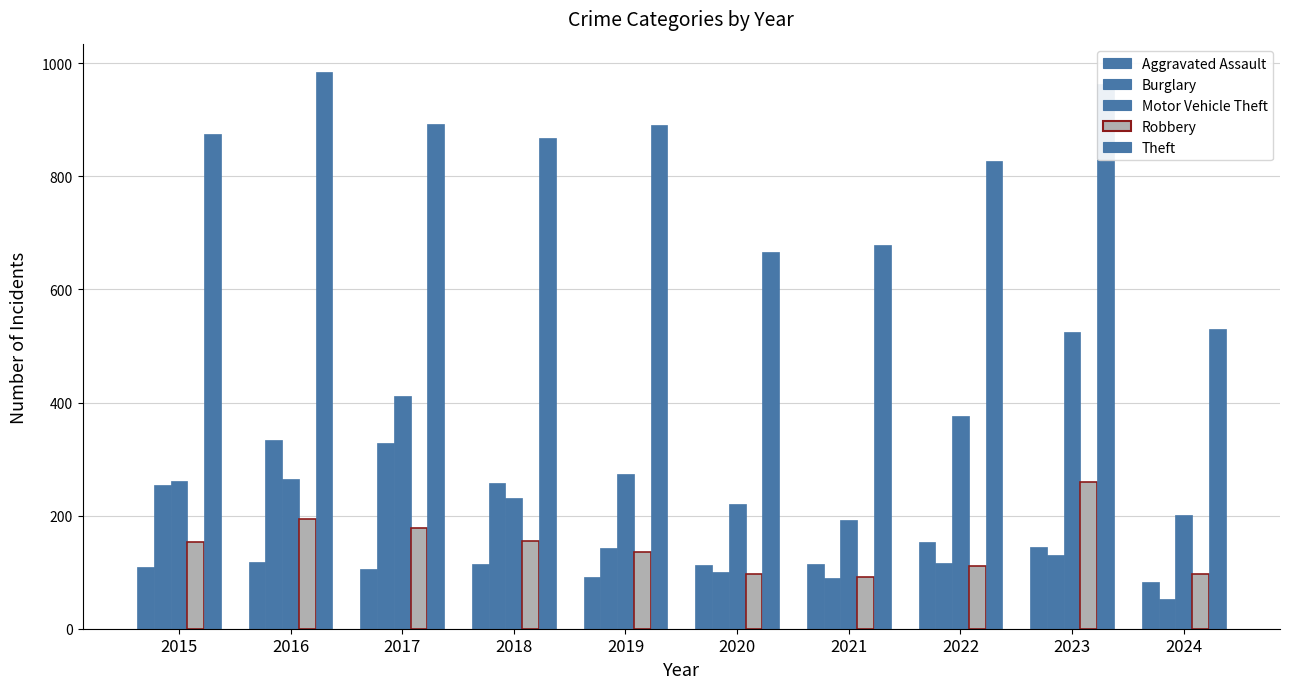

Which series changed the most between 2017 and 2021?

Burglary